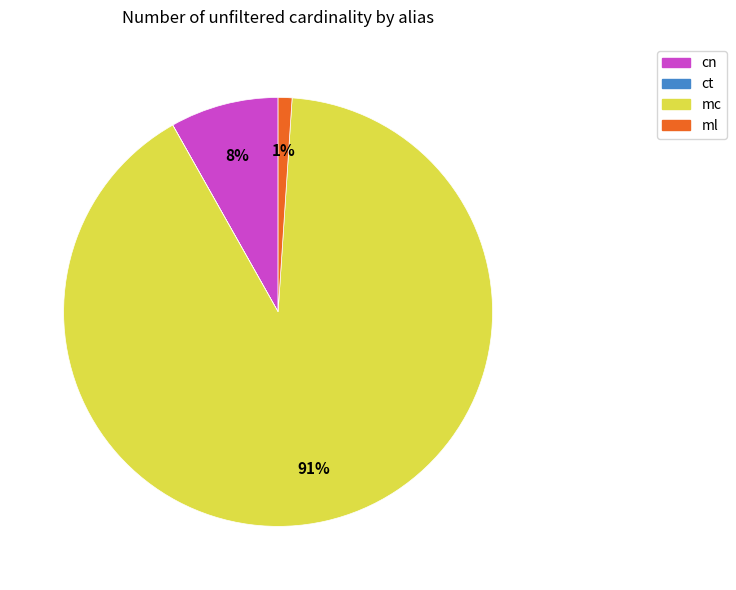

Is the sum of mc and cn greater than half?

Yes